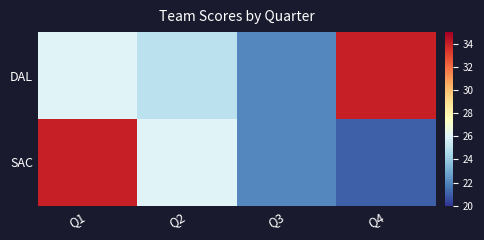

Reading left to right, extract all data points from this chart.

DAL: Q1=26	Q2=25	Q3=22	Q4=34
SAC: Q1=34	Q2=26	Q3=22	Q4=21